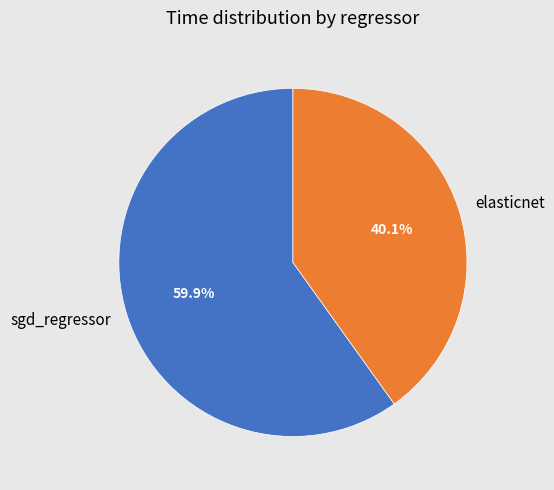

Which has a higher value, sgd_regressor or elasticnet?

sgd_regressor